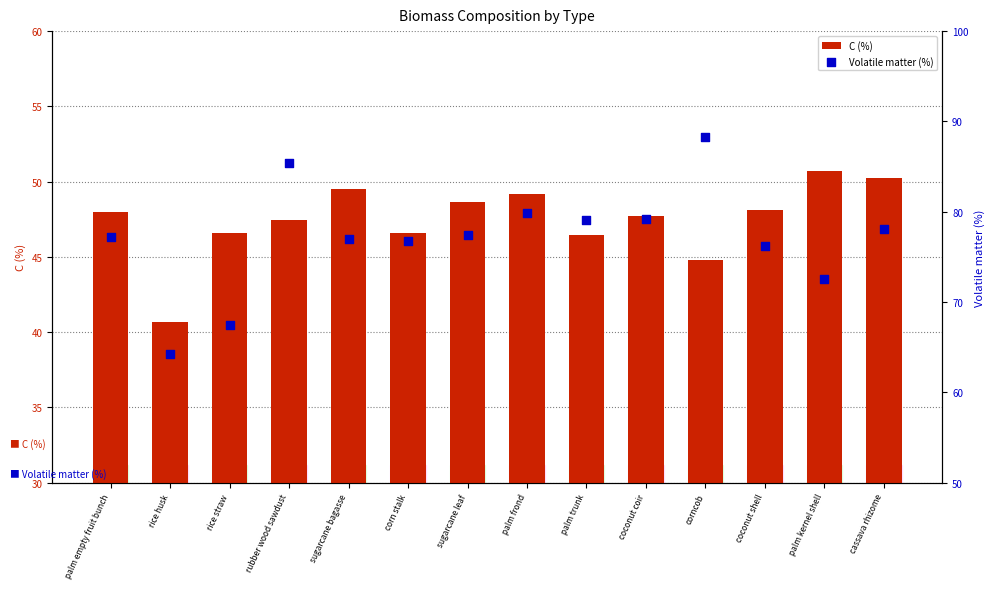

Which series has the largest Y range (max minus min)?

Volatile matter (%)